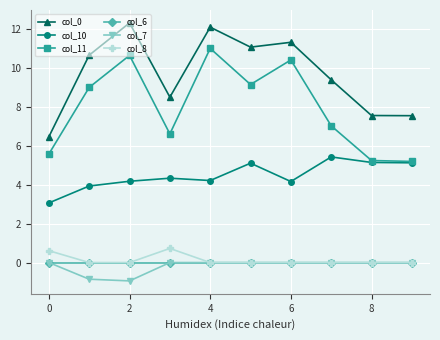

What is the value of the col_0 point at the 2nd from the left?

10.7